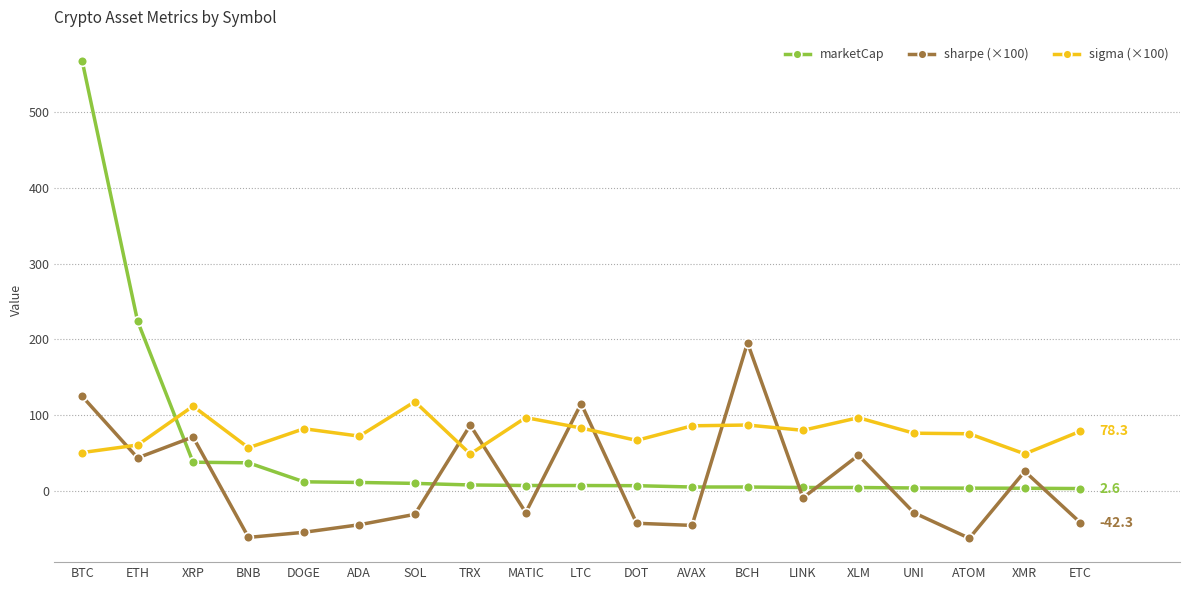

What are all the series names shown in the legend?

marketCap, sharpe (×100), sigma (×100)